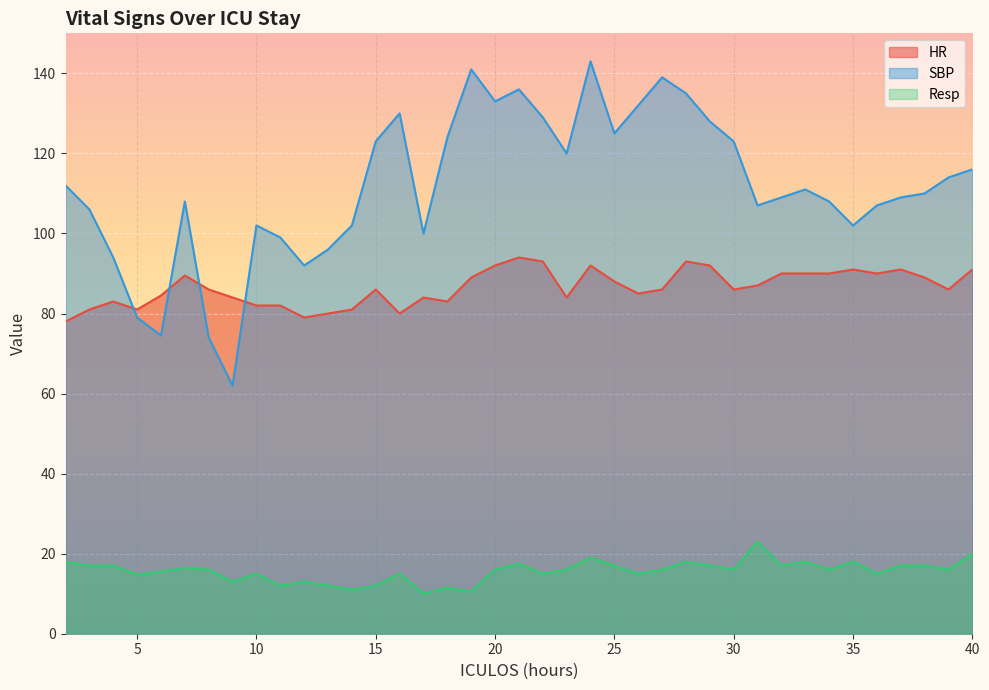

Between which two adjacent categories do SBP and HR first intersect?

4 and 5